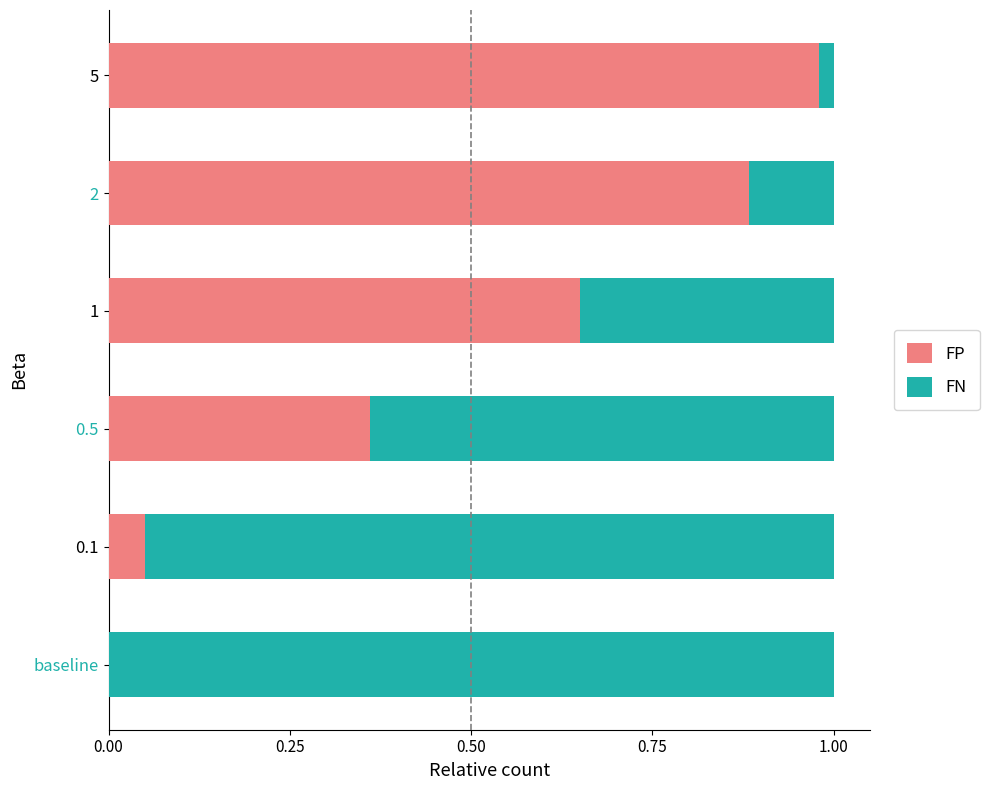

True or false: FP has a value of 0.4 at baseline.

False